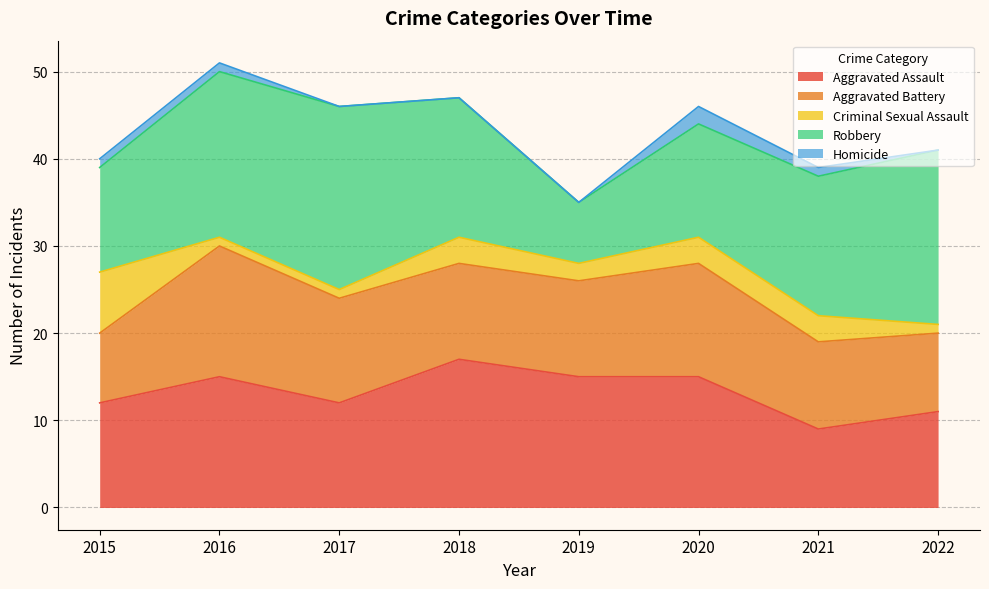

After their last crossing, which series has the higher values: Aggravated Assault or Aggravated Battery?

Aggravated Assault